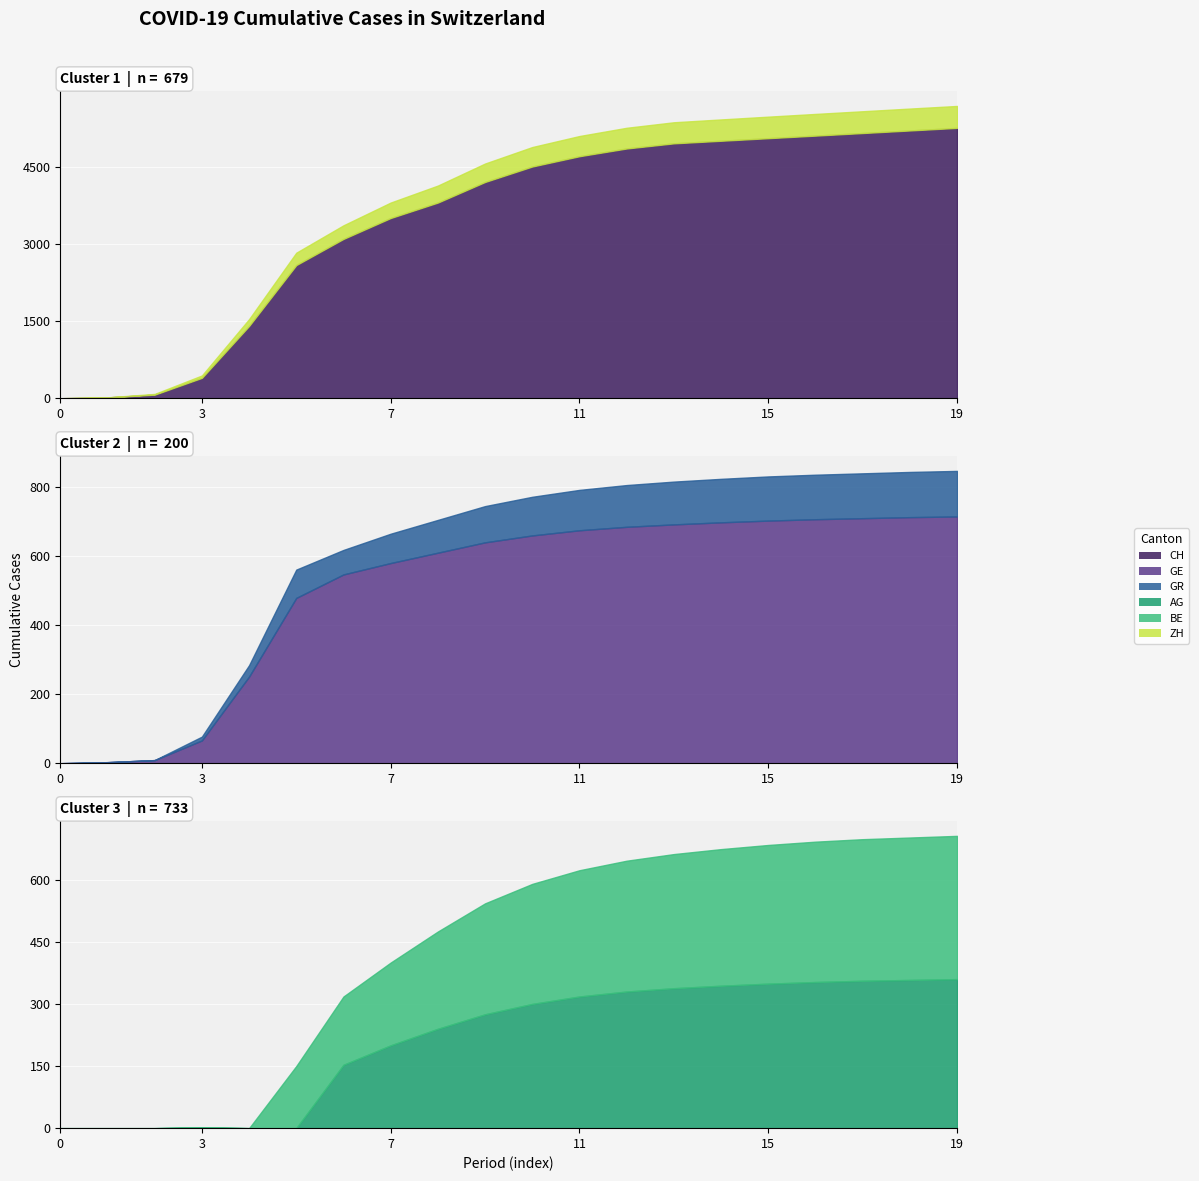

True or false: GE and AG intersect in this chart.

False